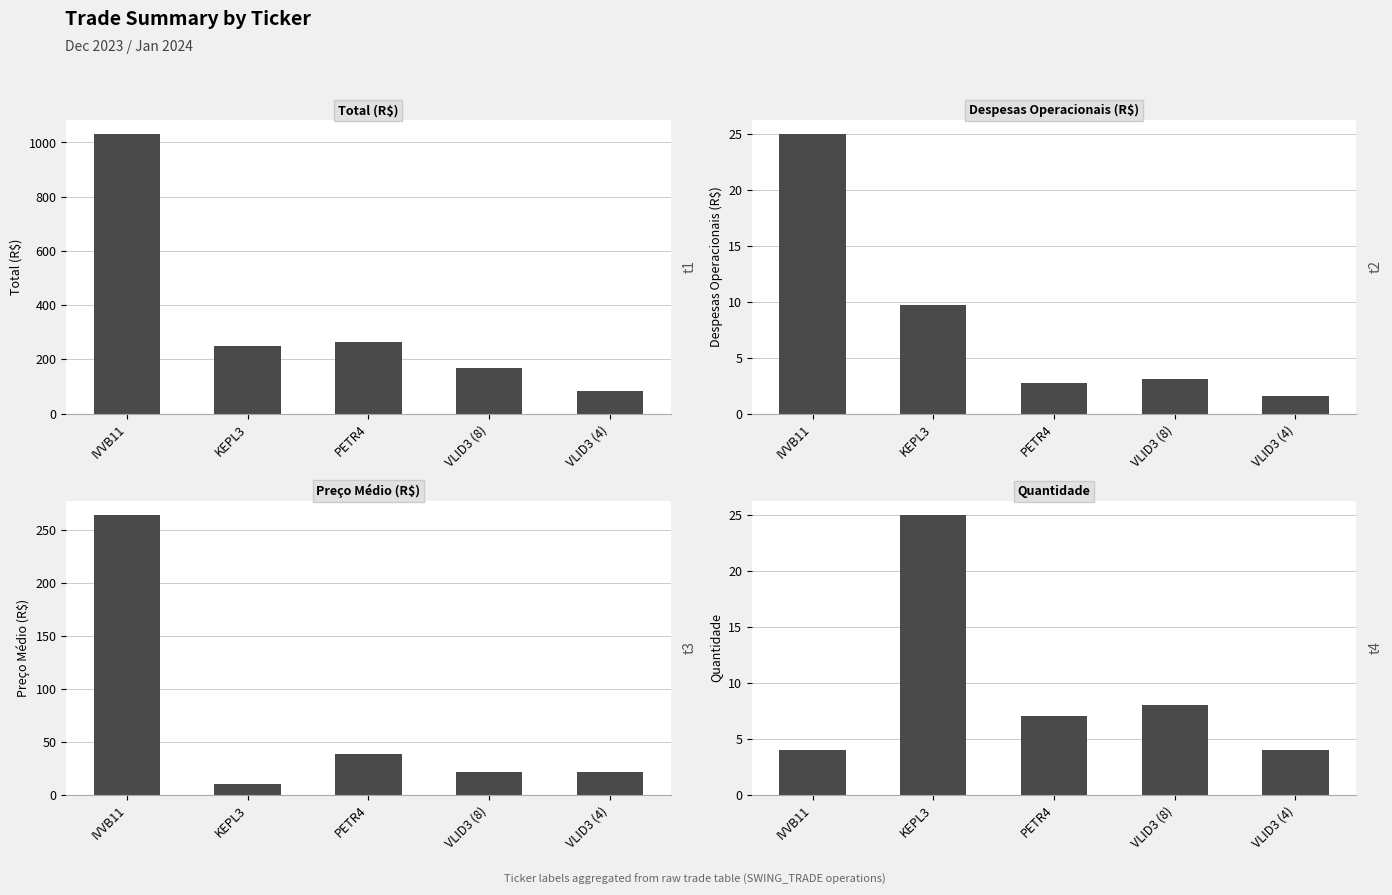

Which series has the largest range (max minus min)?

total